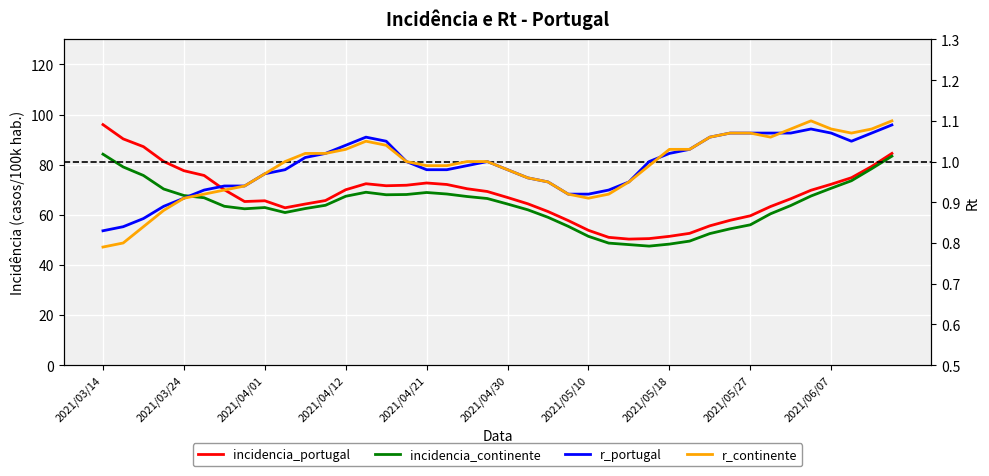

Reading left to right, what are all the values shown in this chart?

incidencia_portugal: 96.0	90.3	87.2	81.3	77.6	75.7	70.0	65.3	65.6	62.8	64.3	65.7	70.0	72.4	71.6	71.8	72.7	72.1	70.4	69.3	66.9	64.4	61.3	57.7	53.8	51.0	50.3	50.5	51.4	52.6	55.6	57.8	59.6	63.3	66.4	69.8	72.2	74.8	79.3	84.5
incidencia_continente: 84.2	79.1	75.7	70.3	67.7	66.8	63.4	62.4	62.9	60.9	62.5	63.8	67.4	69.0	68.0	68.1	68.9	68.3	67.3	66.5	64.3	62.0	59.0	55.4	51.4	48.7	48.1	47.5	48.3	49.5	52.5	54.4	56.0	60.4	63.7	67.5	70.6	73.6	78.4	83.4
r_portugal: 0.8	0.8	0.9	0.9	0.9	0.9	0.9	0.9	1.0	1.0	1.0	1.0	1.0	1.1	1.1	1.0	1.0	1.0	1.0	1.0	1.0	1.0	0.9	0.9	0.9	0.9	0.9	1.0	1.0	1.0	1.1	1.1	1.1	1.1	1.1	1.1	1.1	1.1	1.1	1.1
r_continente: 0.8	0.8	0.8	0.9	0.9	0.9	0.9	0.9	1.0	1.0	1.0	1.0	1.0	1.1	1.0	1.0	1.0	1.0	1.0	1.0	1.0	1.0	0.9	0.9	0.9	0.9	0.9	1.0	1.0	1.0	1.1	1.1	1.1	1.1	1.1	1.1	1.1	1.1	1.1	1.1